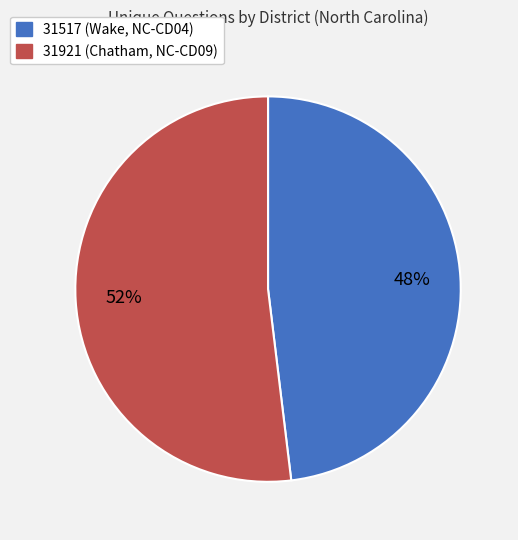

To the nearest percent, what is the combined percentage of 31921 (Chatham, NC-CD09) and 31517 (Wake, NC-CD04)?

100%